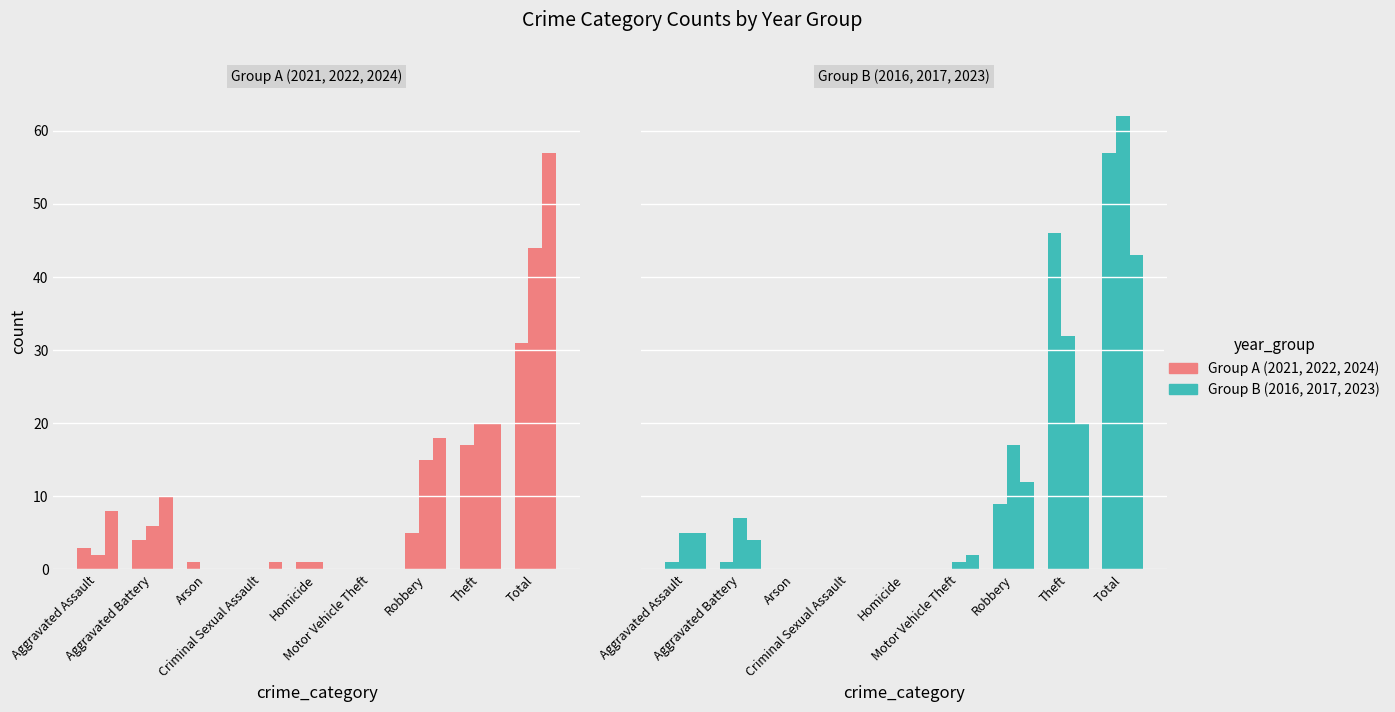

At which label does 2022 reach its peak?

Total